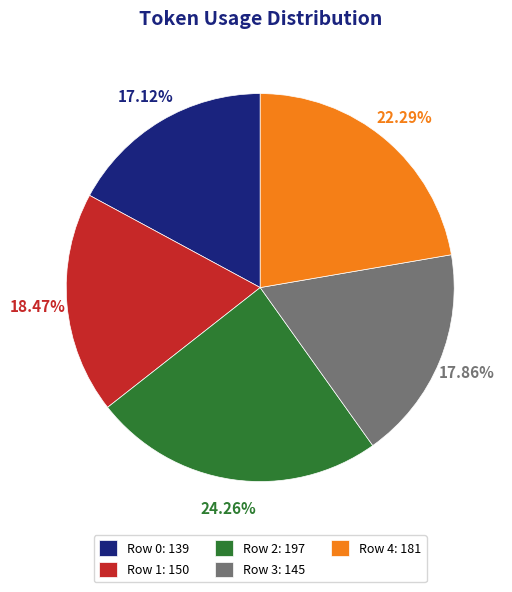

What percentage is the Row 0 slice, to the nearest percent?

17%